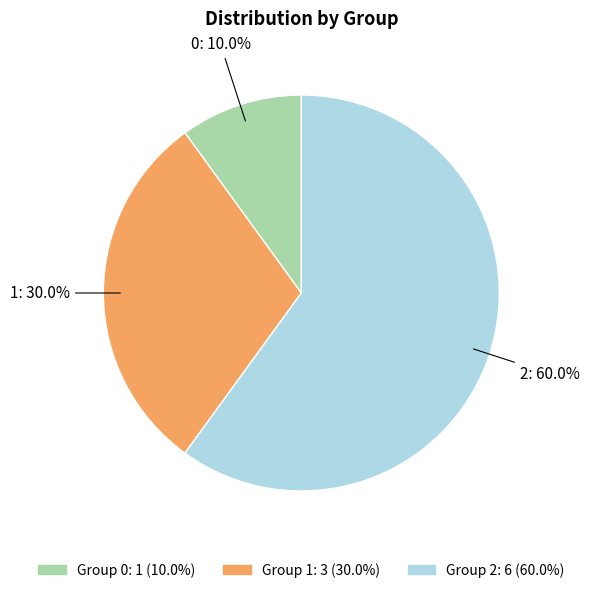

Approximately how many times larger is the value at 2 compared to 0?

6.0